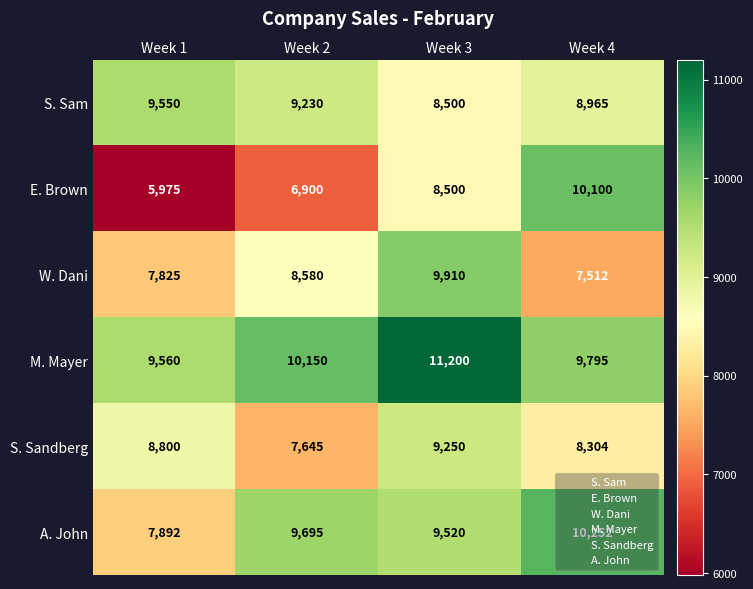

What is the average value of the W. Dani series?

8457